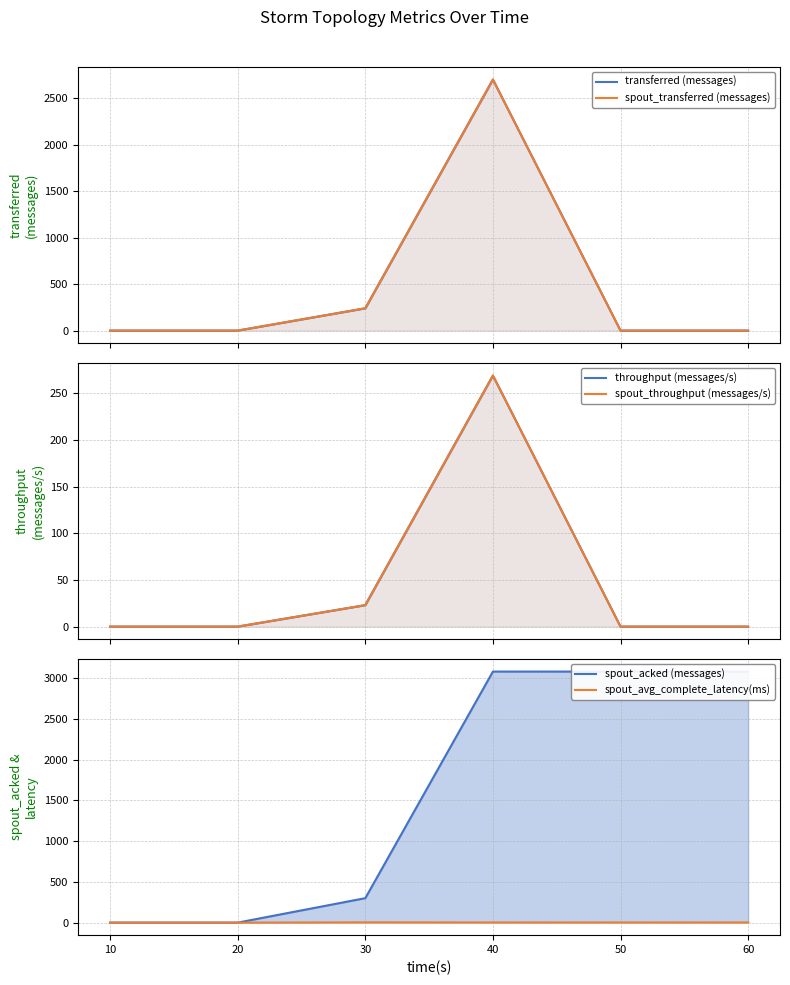

The spout_throughput (messages/s) series shows 155.5 at 40. True or false?

False